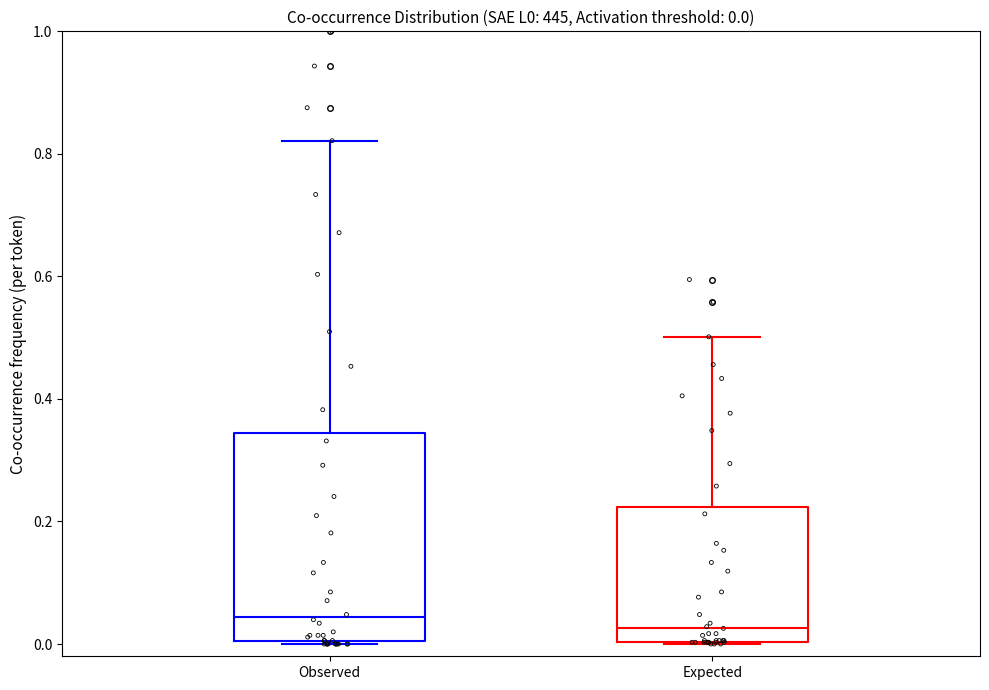

Which box is the tallest, from its lower edge to its upper edge?

Observed